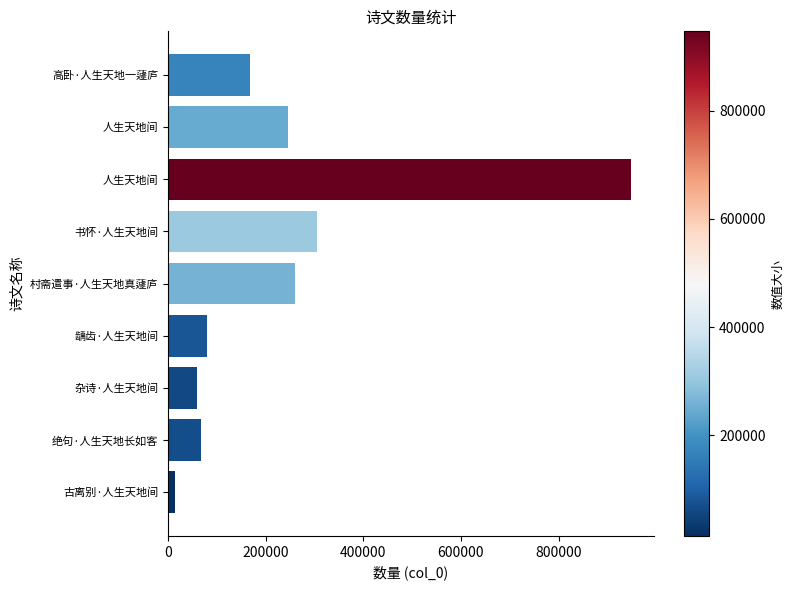

What is the greatest value displayed?

947233